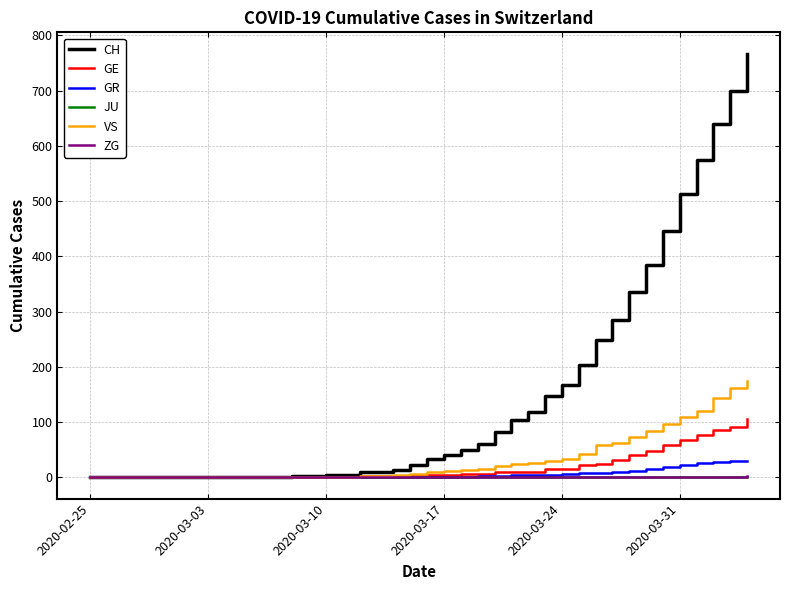

What is the highest value of the GE series?

106